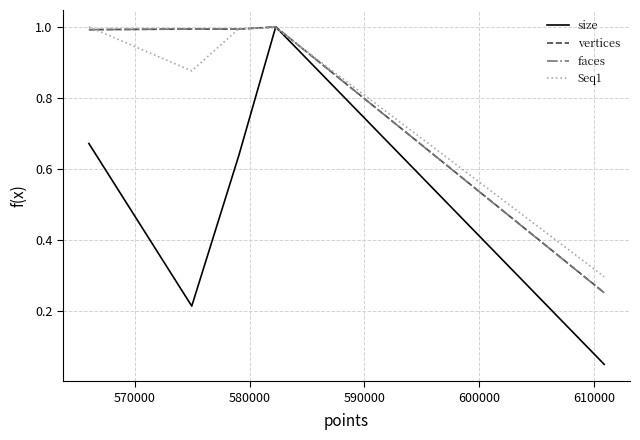

What is the highest value of the vertices series?

1.0